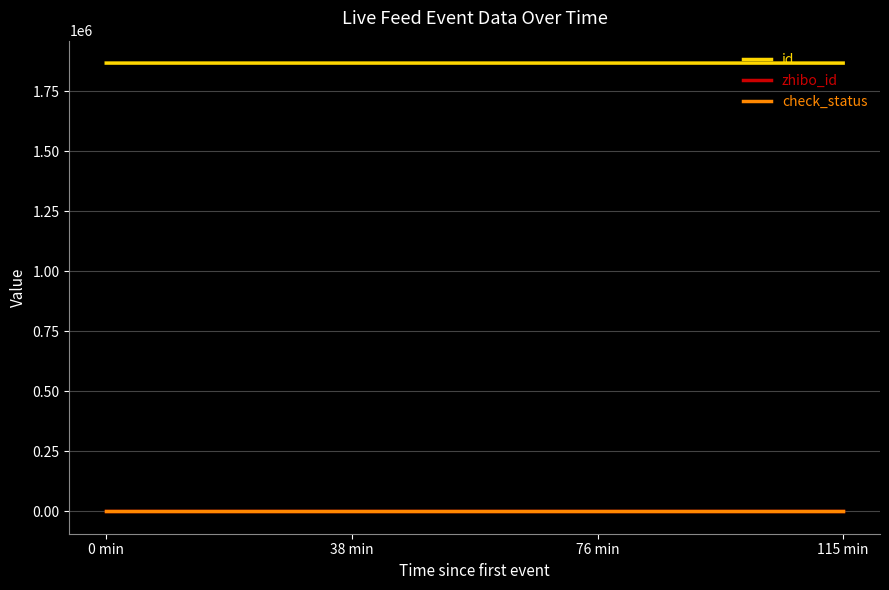

Which series has the largest total across all categories?

id